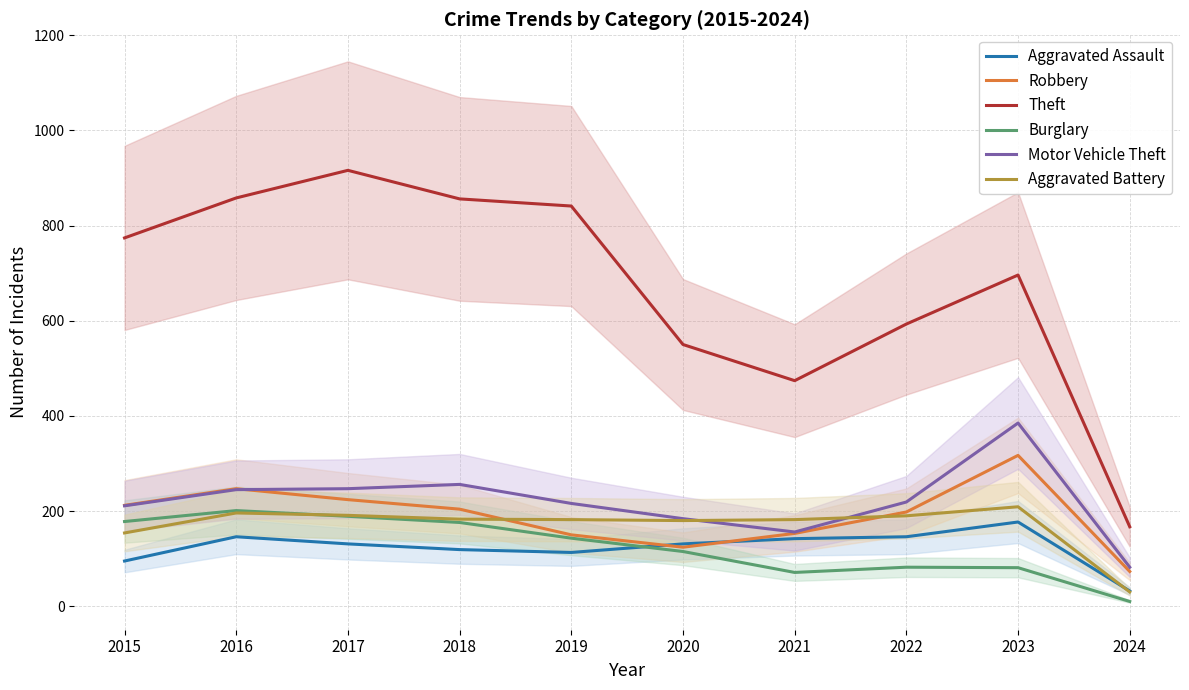

Where is the first local minimum for Theft?

2021